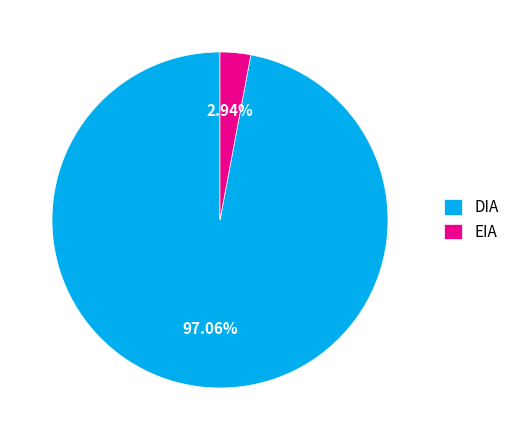

Is it true that EIA is 17% of the pie?

False